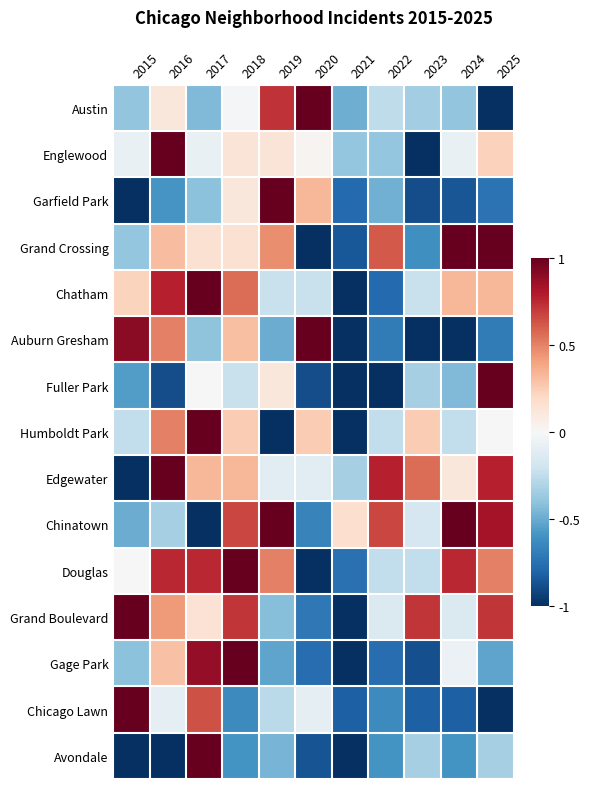

At which category is the sum across all series the highest?

2018